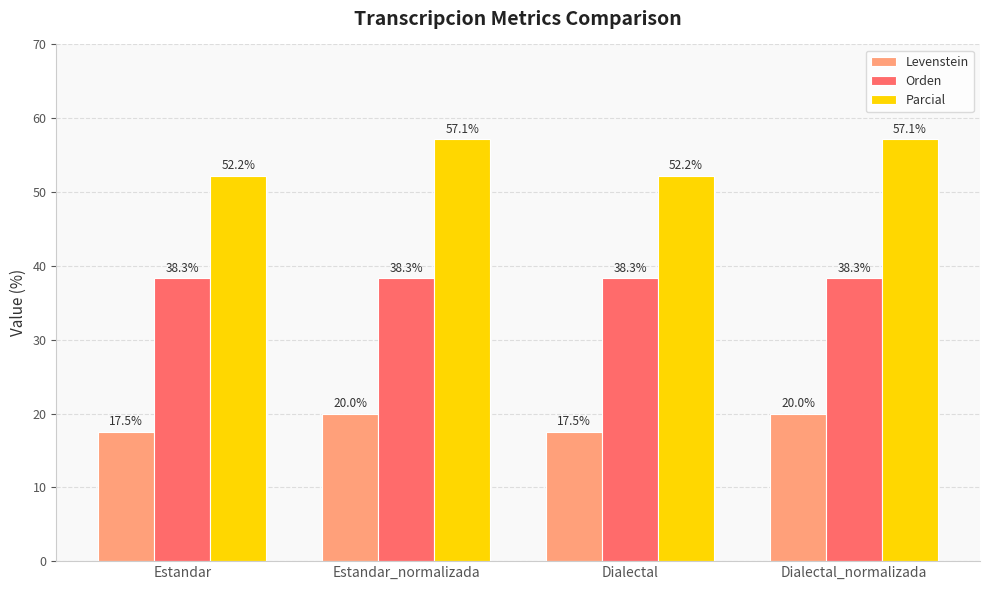

The Orden series shows 38.3 at Estandar. True or false?

True